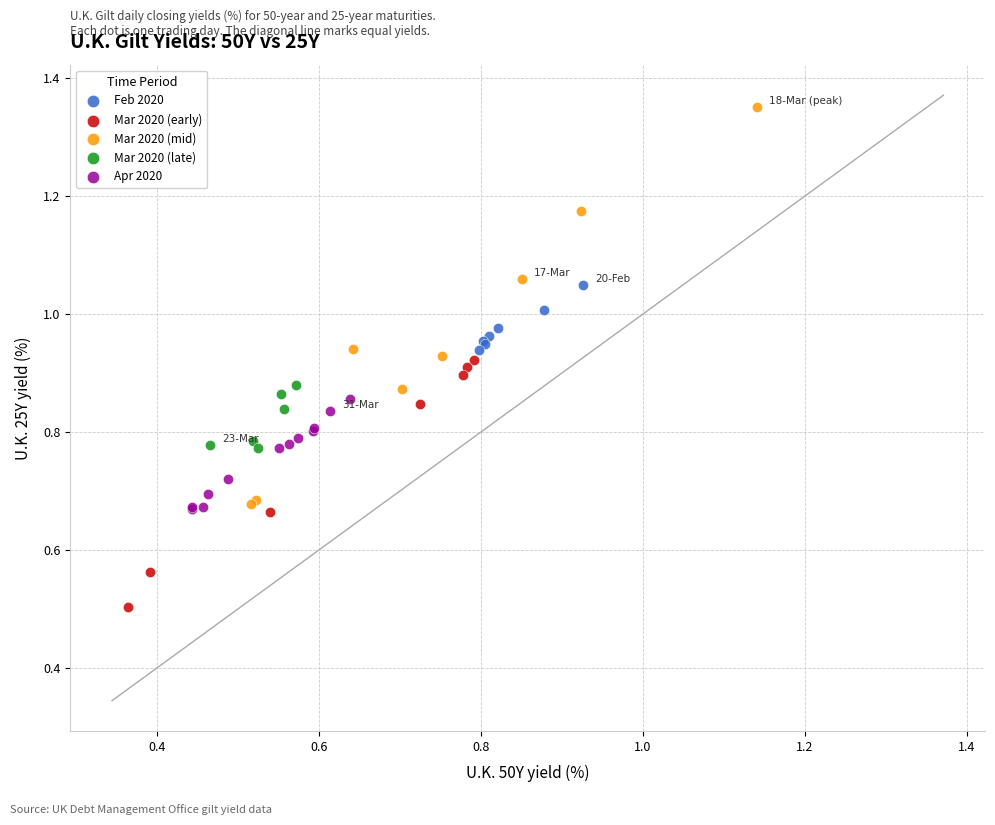

Which series has the largest Y range (max minus min)?

Mar 2020 (mid)